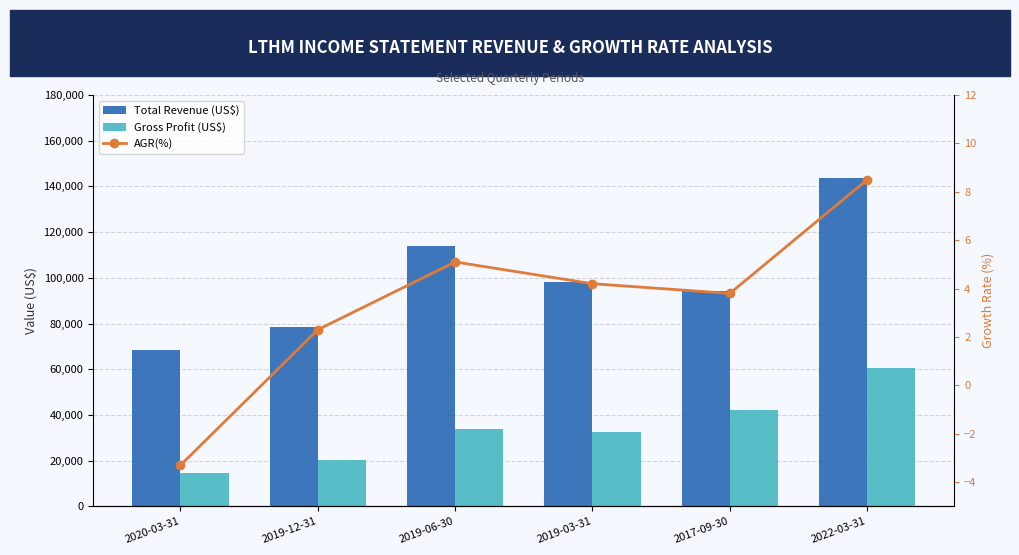

Does the chart contain any negative values?

Yes